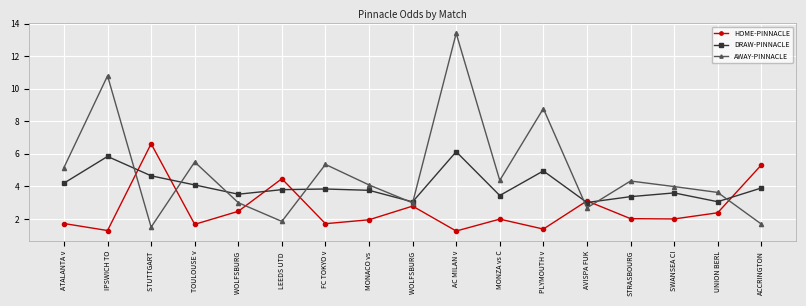

What is the total value across all series at ATALANTA v?

11.1